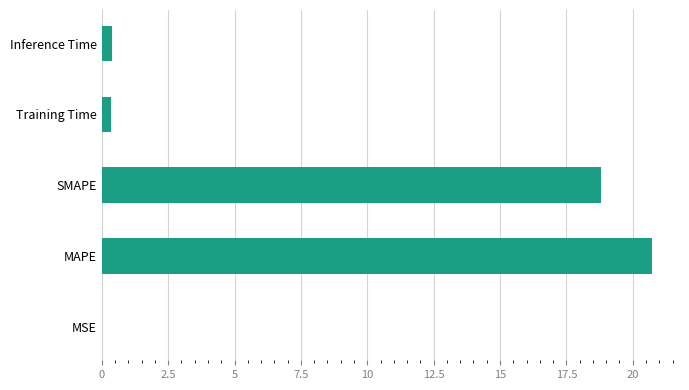

What is the sum of all values?

40.3